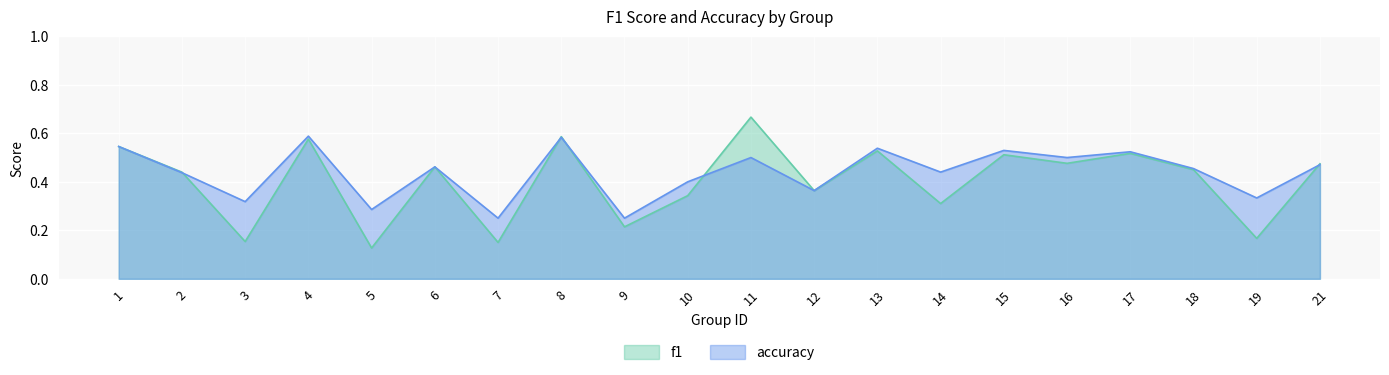

Is it true that accuracy equals 0.2 at 7?

True